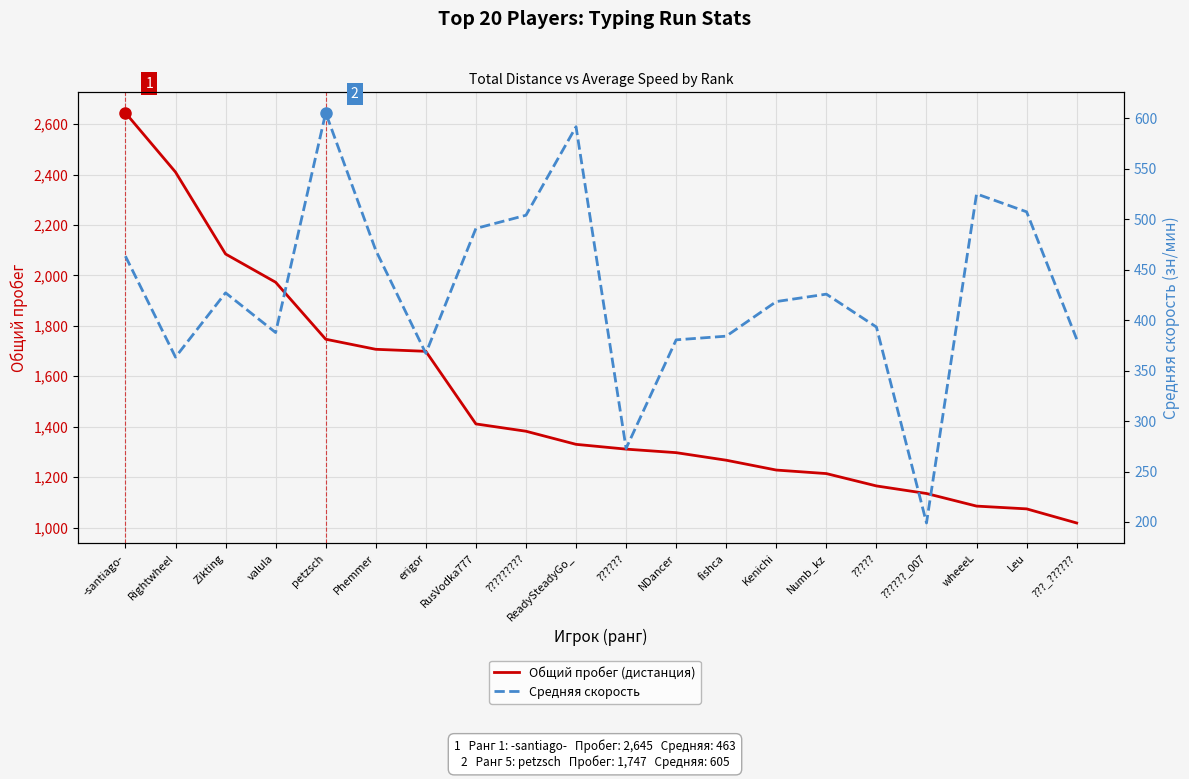

Is the value of Средняя скорость at NDancer greater than the value of Общий пробег (дистанция) at ReadySteadyGo_?

No